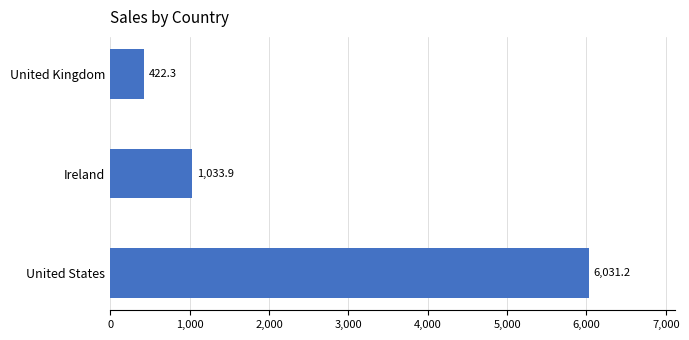

What is the sum of the values at United Kingdom and Ireland?

1456.2